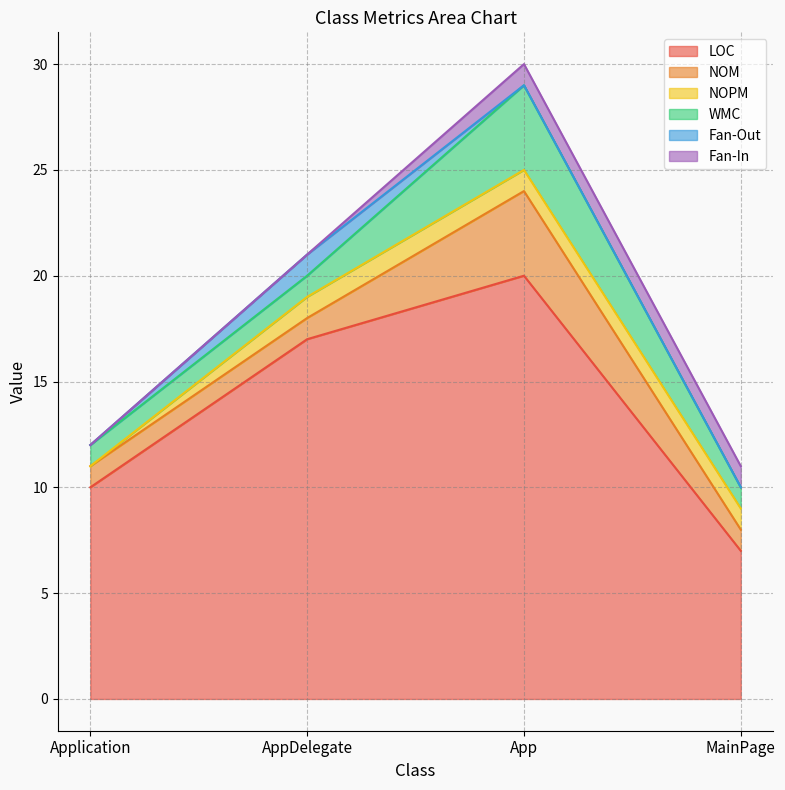

At how many categories does at least one series exceed 16?

2